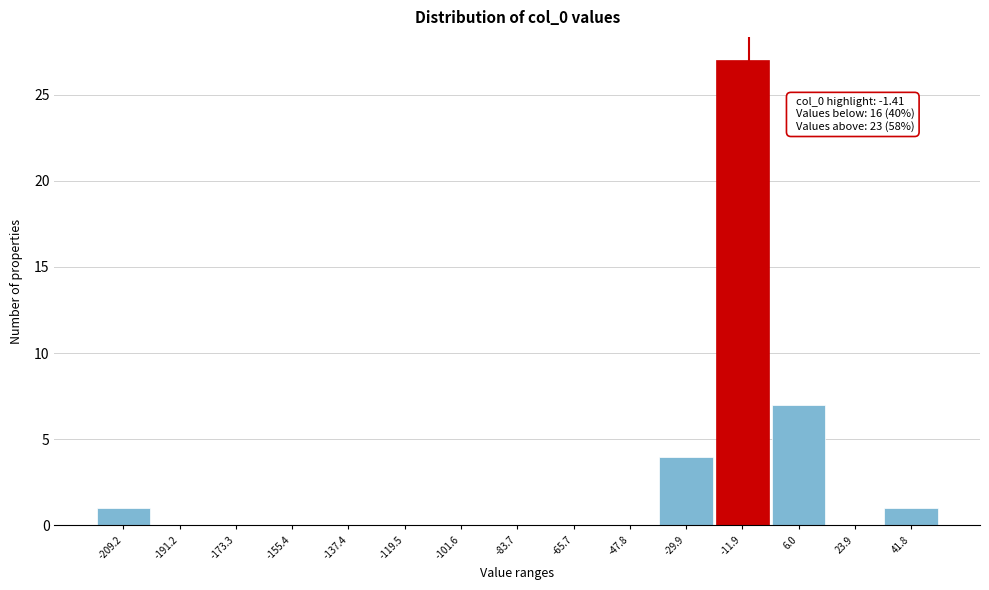

Reading left to right, extract all data points from this chart.

-209.2=1	-191.2=0	-173.3=0	-155.4=0	-137.4=0	-119.5=0	-101.6=0	-83.7=0	-65.7=0	-47.8=0	-29.9=4	-11.9=27	6.0=7	23.9=0	41.8=1